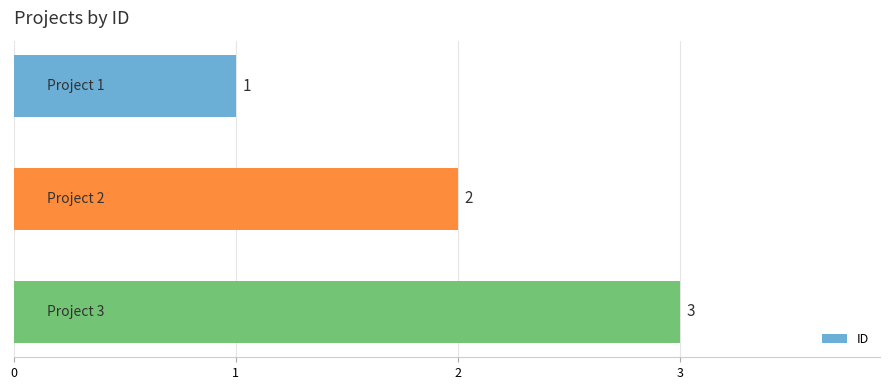

What is the value of the 2nd bar from the top?

2